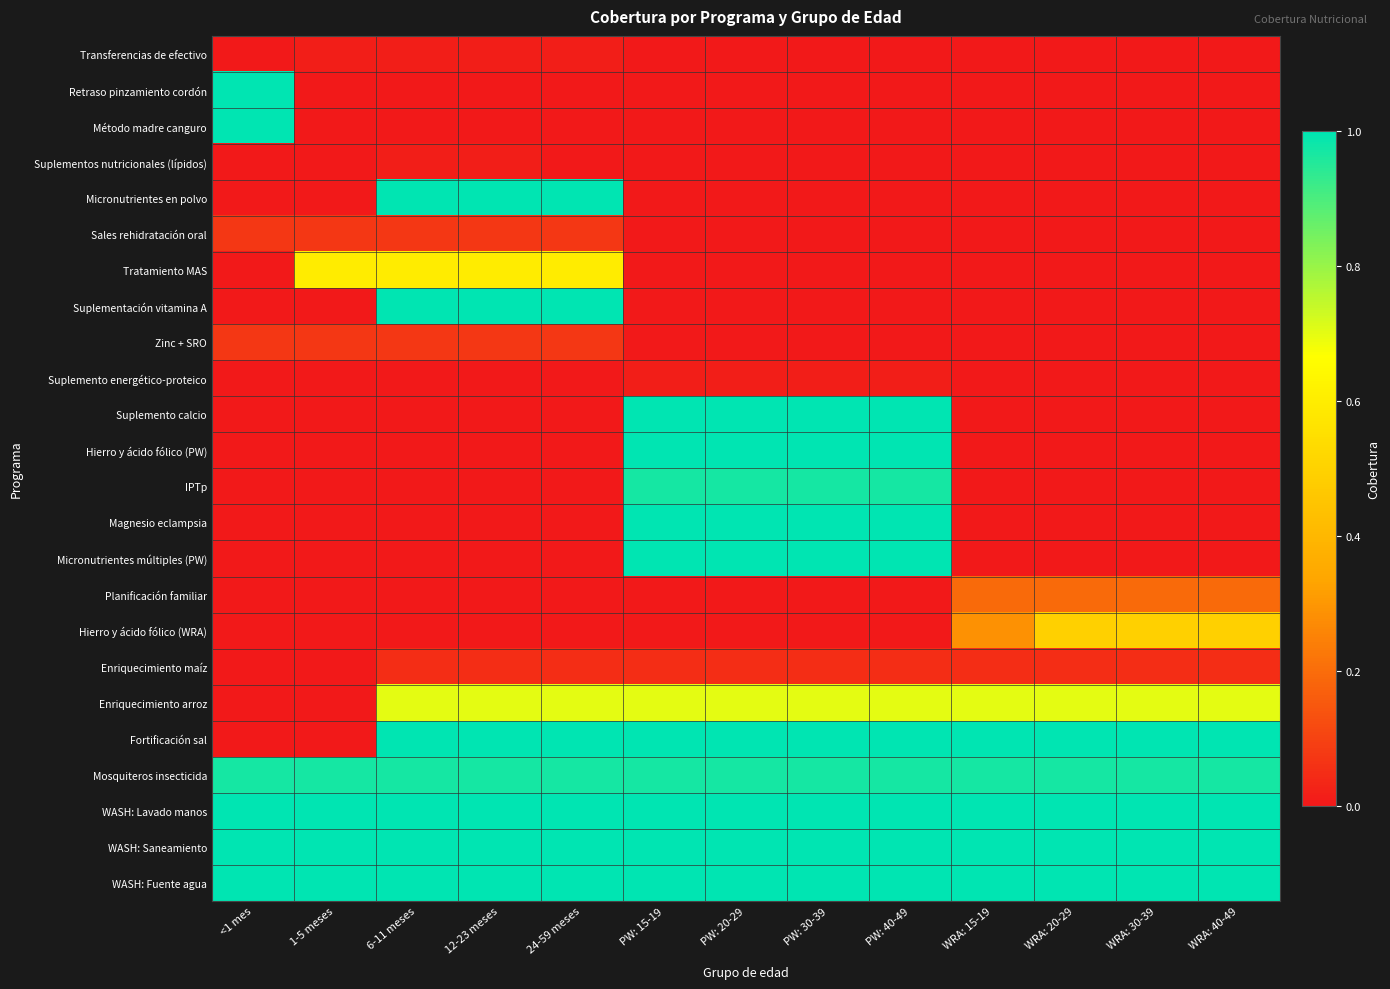

Reading left to right, what are all the values shown in this chart?

Transferencias de efectivo: <1 mes=0.0	1-5 meses=0.0	6-11 meses=0.0	12-23 meses=0.0	24-59 meses=0.0	PW: 15-19=0.0	PW: 20-29=0.0	PW: 30-39=0.0	PW: 40-49=0.0	WRA: 15-19=0.0	WRA: 20-29=0.0	WRA: 30-39=0.0	WRA: 40-49=0.0
Retraso pinzamiento cordón: <1 mes=1.0	1-5 meses=0.0	6-11 meses=0.0	12-23 meses=0.0	24-59 meses=0.0	PW: 15-19=0.0	PW: 20-29=0.0	PW: 30-39=0.0	PW: 40-49=0.0	WRA: 15-19=0.0	WRA: 20-29=0.0	WRA: 30-39=0.0	WRA: 40-49=0.0
Método madre canguro: <1 mes=1.0	1-5 meses=0.0	6-11 meses=0.0	12-23 meses=0.0	24-59 meses=0.0	PW: 15-19=0.0	PW: 20-29=0.0	PW: 30-39=0.0	PW: 40-49=0.0	WRA: 15-19=0.0	WRA: 20-29=0.0	WRA: 30-39=0.0	WRA: 40-49=0.0
Suplementos nutricionales (lípidos): <1 mes=0.0	1-5 meses=0.0	6-11 meses=0.0	12-23 meses=0.0	24-59 meses=0.0	PW: 15-19=0.0	PW: 20-29=0.0	PW: 30-39=0.0	PW: 40-49=0.0	WRA: 15-19=0.0	WRA: 20-29=0.0	WRA: 30-39=0.0	WRA: 40-49=0.0
Micronutrientes en polvo: <1 mes=0.0	1-5 meses=0.0	6-11 meses=1.0	12-23 meses=1.0	24-59 meses=1.0	PW: 15-19=0.0	PW: 20-29=0.0	PW: 30-39=0.0	PW: 40-49=0.0	WRA: 15-19=0.0	WRA: 20-29=0.0	WRA: 30-39=0.0	WRA: 40-49=0.0
Sales rehidratación oral: <1 mes=0.1	1-5 meses=0.1	6-11 meses=0.1	12-23 meses=0.1	24-59 meses=0.1	PW: 15-19=0.0	PW: 20-29=0.0	PW: 30-39=0.0	PW: 40-49=0.0	WRA: 15-19=0.0	WRA: 20-29=0.0	WRA: 30-39=0.0	WRA: 40-49=0.0
Tratamiento MAS: <1 mes=0.0	1-5 meses=0.6	6-11 meses=0.6	12-23 meses=0.6	24-59 meses=0.6	PW: 15-19=0.0	PW: 20-29=0.0	PW: 30-39=0.0	PW: 40-49=0.0	WRA: 15-19=0.0	WRA: 20-29=0.0	WRA: 30-39=0.0	WRA: 40-49=0.0
Suplementación vitamina A: <1 mes=0.0	1-5 meses=0.0	6-11 meses=1.0	12-23 meses=1.0	24-59 meses=1.0	PW: 15-19=0.0	PW: 20-29=0.0	PW: 30-39=0.0	PW: 40-49=0.0	WRA: 15-19=0.0	WRA: 20-29=0.0	WRA: 30-39=0.0	WRA: 40-49=0.0
Zinc + SRO: <1 mes=0.1	1-5 meses=0.1	6-11 meses=0.1	12-23 meses=0.1	24-59 meses=0.1	PW: 15-19=0.0	PW: 20-29=0.0	PW: 30-39=0.0	PW: 40-49=0.0	WRA: 15-19=0.0	WRA: 20-29=0.0	WRA: 30-39=0.0	WRA: 40-49=0.0
Suplemento energético-proteico: <1 mes=0.0	1-5 meses=0.0	6-11 meses=0.0	12-23 meses=0.0	24-59 meses=0.0	PW: 15-19=0.0	PW: 20-29=0.0	PW: 30-39=0.0	PW: 40-49=0.0	WRA: 15-19=0.0	WRA: 20-29=0.0	WRA: 30-39=0.0	WRA: 40-49=0.0
Suplemento calcio: <1 mes=0.0	1-5 meses=0.0	6-11 meses=0.0	12-23 meses=0.0	24-59 meses=0.0	PW: 15-19=1.0	PW: 20-29=1.0	PW: 30-39=1.0	PW: 40-49=1.0	WRA: 15-19=0.0	WRA: 20-29=0.0	WRA: 30-39=0.0	WRA: 40-49=0.0
Hierro y ácido fólico (PW): <1 mes=0.0	1-5 meses=0.0	6-11 meses=0.0	12-23 meses=0.0	24-59 meses=0.0	PW: 15-19=1.0	PW: 20-29=1.0	PW: 30-39=1.0	PW: 40-49=1.0	WRA: 15-19=0.0	WRA: 20-29=0.0	WRA: 30-39=0.0	WRA: 40-49=0.0
IPTp: <1 mes=0.0	1-5 meses=0.0	6-11 meses=0.0	12-23 meses=0.0	24-59 meses=0.0	PW: 15-19=1.0	PW: 20-29=1.0	PW: 30-39=1.0	PW: 40-49=1.0	WRA: 15-19=0.0	WRA: 20-29=0.0	WRA: 30-39=0.0	WRA: 40-49=0.0
Magnesio eclampsia: <1 mes=0.0	1-5 meses=0.0	6-11 meses=0.0	12-23 meses=0.0	24-59 meses=0.0	PW: 15-19=1.0	PW: 20-29=1.0	PW: 30-39=1.0	PW: 40-49=1.0	WRA: 15-19=0.0	WRA: 20-29=0.0	WRA: 30-39=0.0	WRA: 40-49=0.0
Micronutrientes múltiples (PW): <1 mes=0.0	1-5 meses=0.0	6-11 meses=0.0	12-23 meses=0.0	24-59 meses=0.0	PW: 15-19=1.0	PW: 20-29=1.0	PW: 30-39=1.0	PW: 40-49=1.0	WRA: 15-19=0.0	WRA: 20-29=0.0	WRA: 30-39=0.0	WRA: 40-49=0.0
Planificación familiar: <1 mes=0.0	1-5 meses=0.0	6-11 meses=0.0	12-23 meses=0.0	24-59 meses=0.0	PW: 15-19=0.0	PW: 20-29=0.0	PW: 30-39=0.0	PW: 40-49=0.0	WRA: 15-19=0.2	WRA: 20-29=0.2	WRA: 30-39=0.2	WRA: 40-49=0.2
Hierro y ácido fólico (WRA): <1 mes=0.0	1-5 meses=0.0	6-11 meses=0.0	12-23 meses=0.0	24-59 meses=0.0	PW: 15-19=0.0	PW: 20-29=0.0	PW: 30-39=0.0	PW: 40-49=0.0	WRA: 15-19=0.3	WRA: 20-29=0.5	WRA: 30-39=0.5	WRA: 40-49=0.5
Enriquecimiento maíz: <1 mes=0.0	1-5 meses=0.0	6-11 meses=0.1	12-23 meses=0.1	24-59 meses=0.1	PW: 15-19=0.1	PW: 20-29=0.1	PW: 30-39=0.1	PW: 40-49=0.1	WRA: 15-19=0.1	WRA: 20-29=0.1	WRA: 30-39=0.1	WRA: 40-49=0.1
Enriquecimiento arroz: <1 mes=0.0	1-5 meses=0.0	6-11 meses=0.7	12-23 meses=0.7	24-59 meses=0.7	PW: 15-19=0.7	PW: 20-29=0.7	PW: 30-39=0.7	PW: 40-49=0.7	WRA: 15-19=0.7	WRA: 20-29=0.7	WRA: 30-39=0.7	WRA: 40-49=0.7
Fortificación sal: <1 mes=0.0	1-5 meses=0.0	6-11 meses=1.0	12-23 meses=1.0	24-59 meses=1.0	PW: 15-19=1.0	PW: 20-29=1.0	PW: 30-39=1.0	PW: 40-49=1.0	WRA: 15-19=1.0	WRA: 20-29=1.0	WRA: 30-39=1.0	WRA: 40-49=1.0
Mosquiteros insecticida: <1 mes=1.0	1-5 meses=1.0	6-11 meses=1.0	12-23 meses=1.0	24-59 meses=1.0	PW: 15-19=1.0	PW: 20-29=1.0	PW: 30-39=1.0	PW: 40-49=1.0	WRA: 15-19=1.0	WRA: 20-29=1.0	WRA: 30-39=1.0	WRA: 40-49=1.0
WASH: Lavado manos: <1 mes=1.0	1-5 meses=1.0	6-11 meses=1.0	12-23 meses=1.0	24-59 meses=1.0	PW: 15-19=1.0	PW: 20-29=1.0	PW: 30-39=1.0	PW: 40-49=1.0	WRA: 15-19=1.0	WRA: 20-29=1.0	WRA: 30-39=1.0	WRA: 40-49=1.0
WASH: Saneamiento: <1 mes=1.0	1-5 meses=1.0	6-11 meses=1.0	12-23 meses=1.0	24-59 meses=1.0	PW: 15-19=1.0	PW: 20-29=1.0	PW: 30-39=1.0	PW: 40-49=1.0	WRA: 15-19=1.0	WRA: 20-29=1.0	WRA: 30-39=1.0	WRA: 40-49=1.0
WASH: Fuente agua: <1 mes=1.0	1-5 meses=1.0	6-11 meses=1.0	12-23 meses=1.0	24-59 meses=1.0	PW: 15-19=1.0	PW: 20-29=1.0	PW: 30-39=1.0	PW: 40-49=1.0	WRA: 15-19=1.0	WRA: 20-29=1.0	WRA: 30-39=1.0	WRA: 40-49=1.0